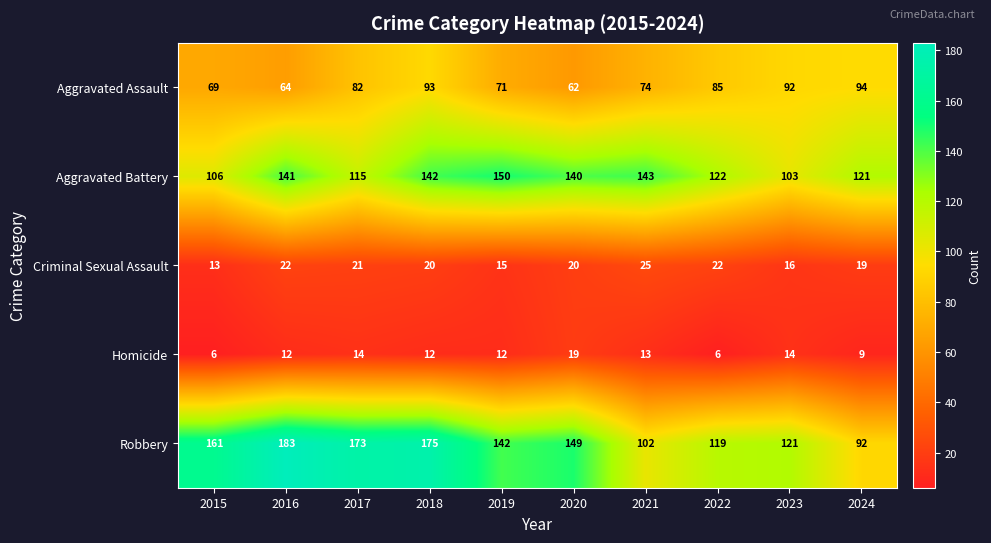

Where is Criminal Sexual Assault nearest to the value 19?

2024